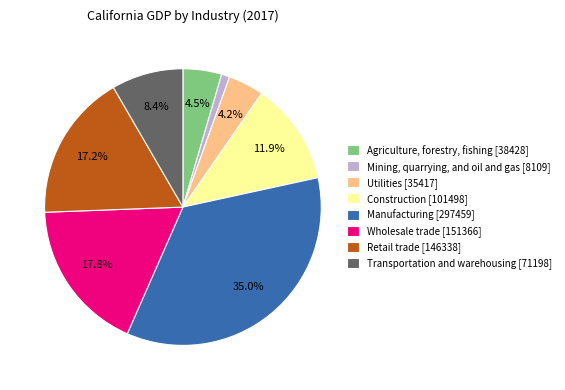

How many slices are in this pie chart?

8